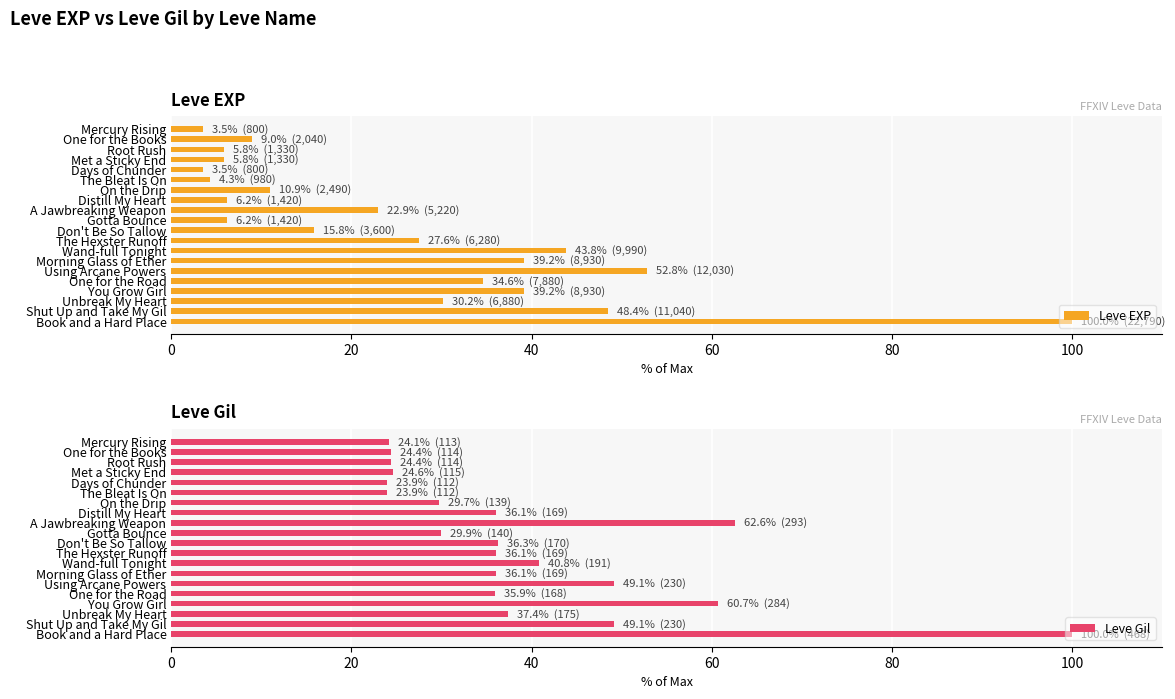

What is the highest value of the Leve EXP series?

100.0